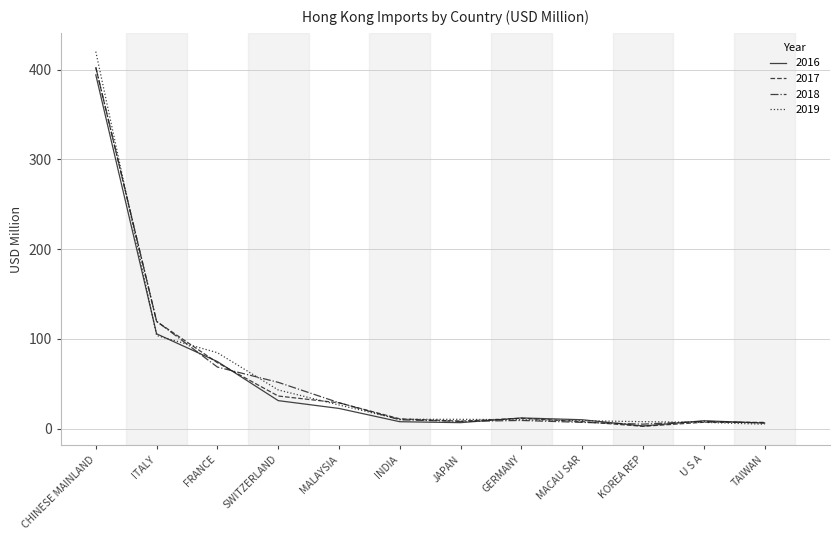

At which category is the sum across all series the highest?

CHINESE MAINLAND